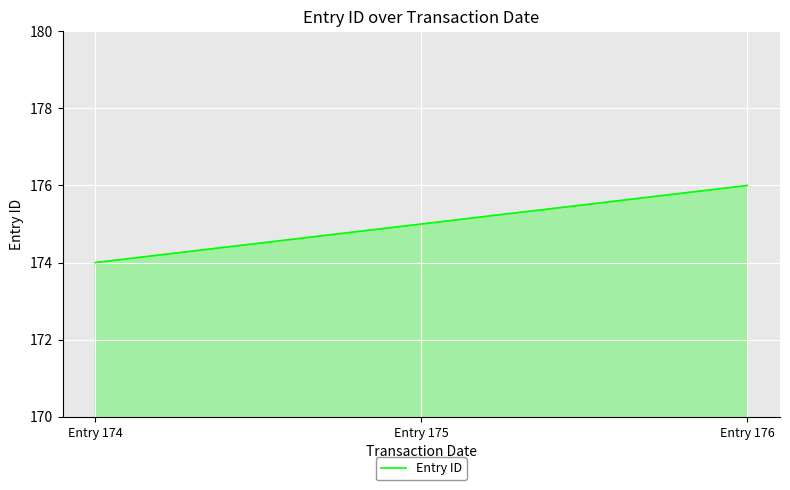

The chart shows a value of 59 at Entry 174. True or false?

False